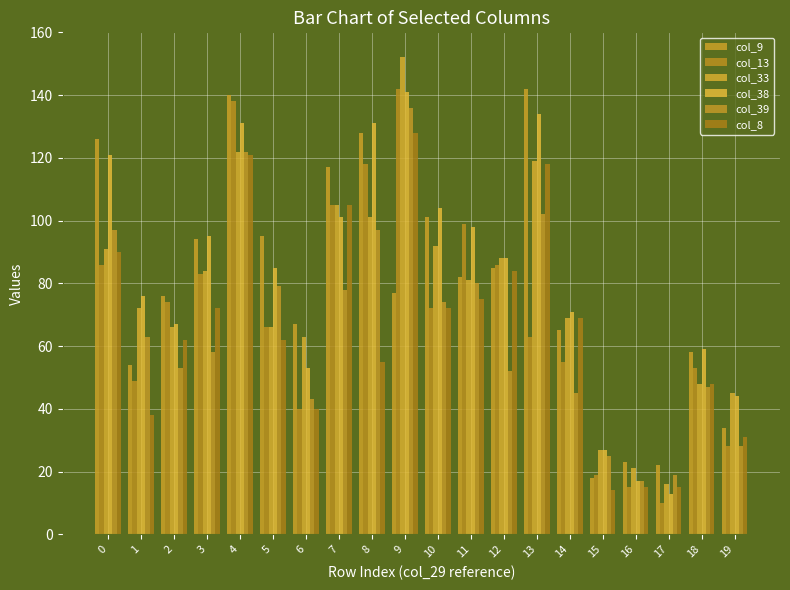

True or false: col_8 has a value of 80 at 8.

False